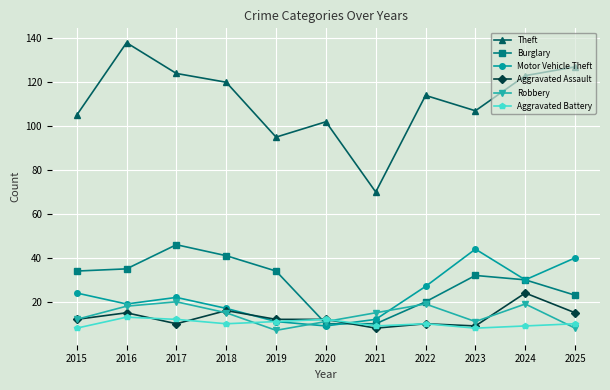

At how many categories does at least one series exceed 92?

10